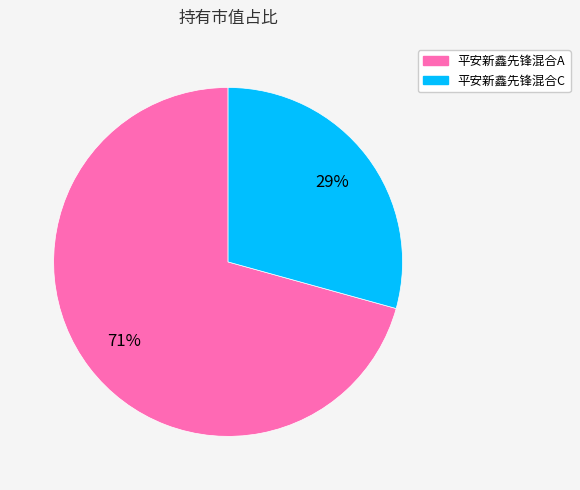

To the nearest percent, what is the average slice percentage?

50%